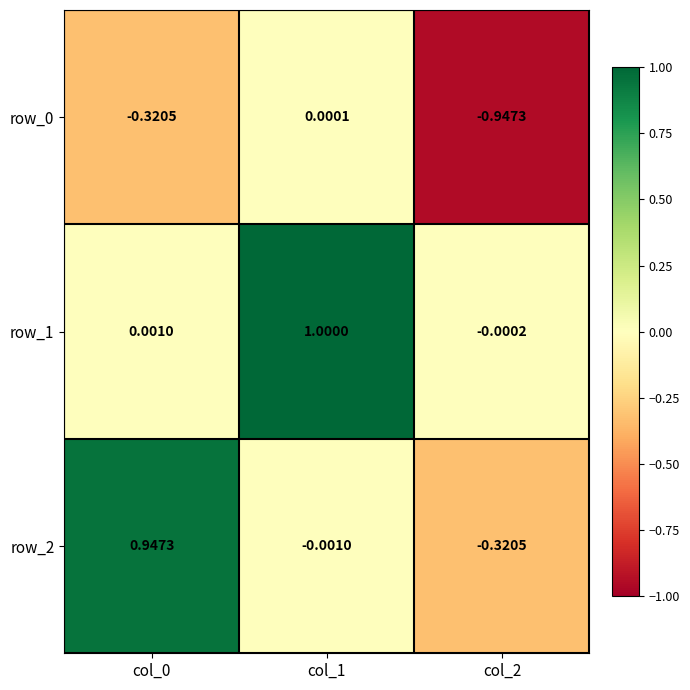

How many negative values does the row_0 series have?

2